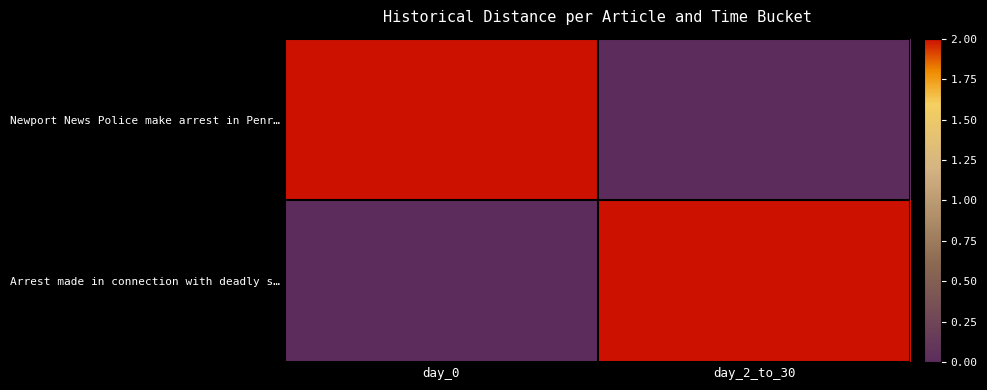

Reading left to right, what are all the values shown in this chart?

Newport News Police make arrest in Penr…: day_0=2	day_2_to_30=0
Arrest made in connection with deadly s…: day_0=0	day_2_to_30=2